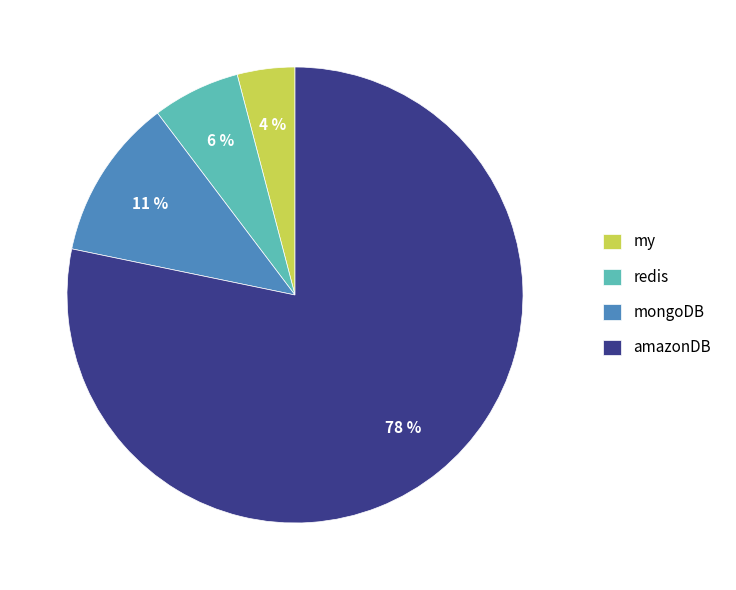

Rank the categories by value from highest to lowest.

amazonDB, mongoDB, redis, my